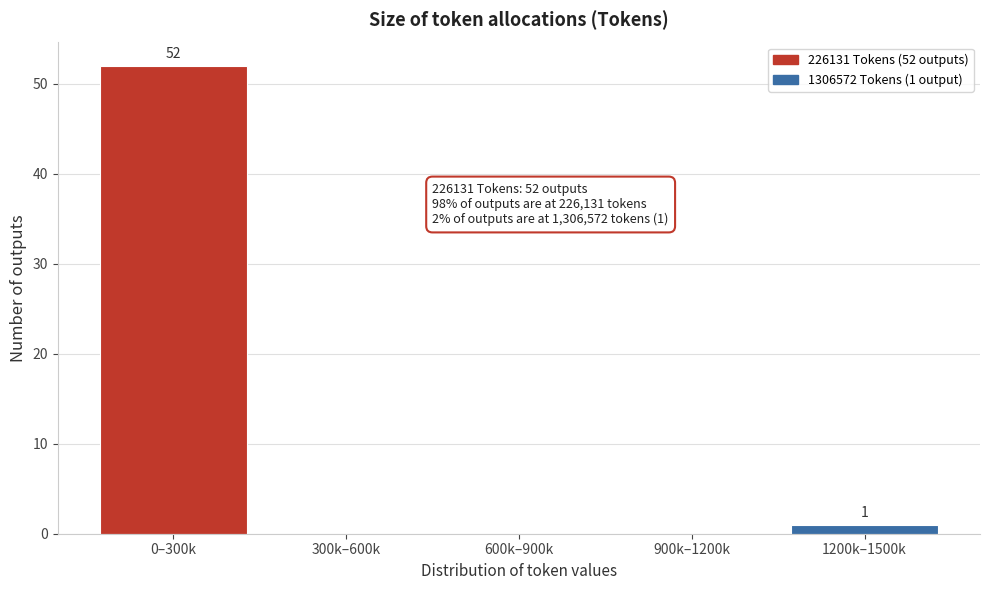

Reading left to right, transcribe all the data shown in this chart.

0–300k=52	300k–600k=0	600k–900k=0	900k–1200k=0	1200k–1500k=1